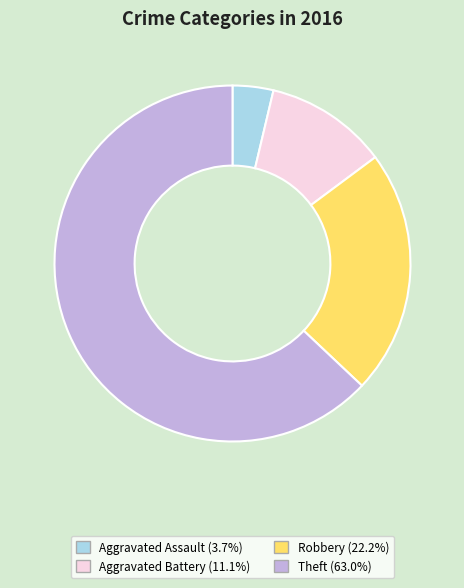

Does any single category account for the majority?

Yes